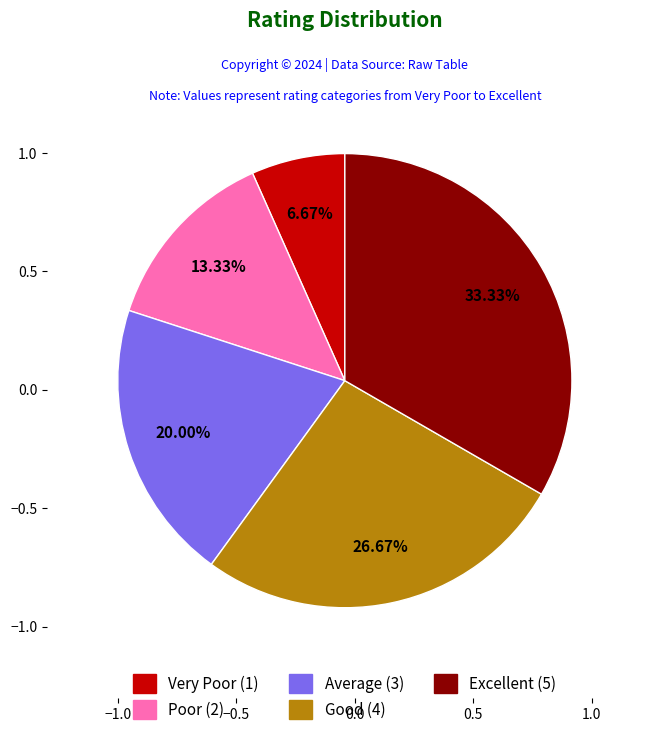

Count the number of slices in the pie.

5